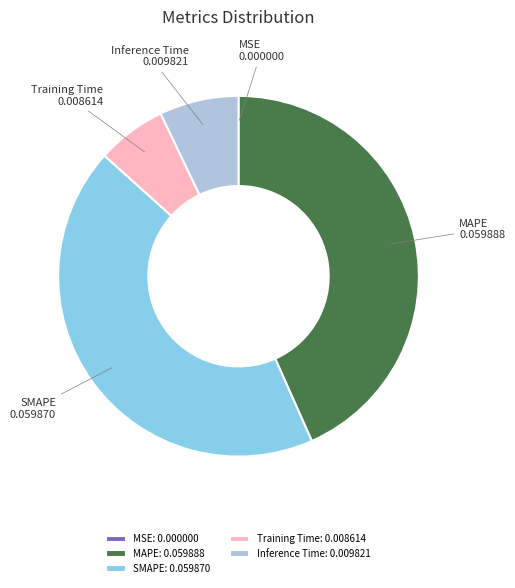

The Inference Time: 0.009821 slice represents 7% of the pie. True or false?

True